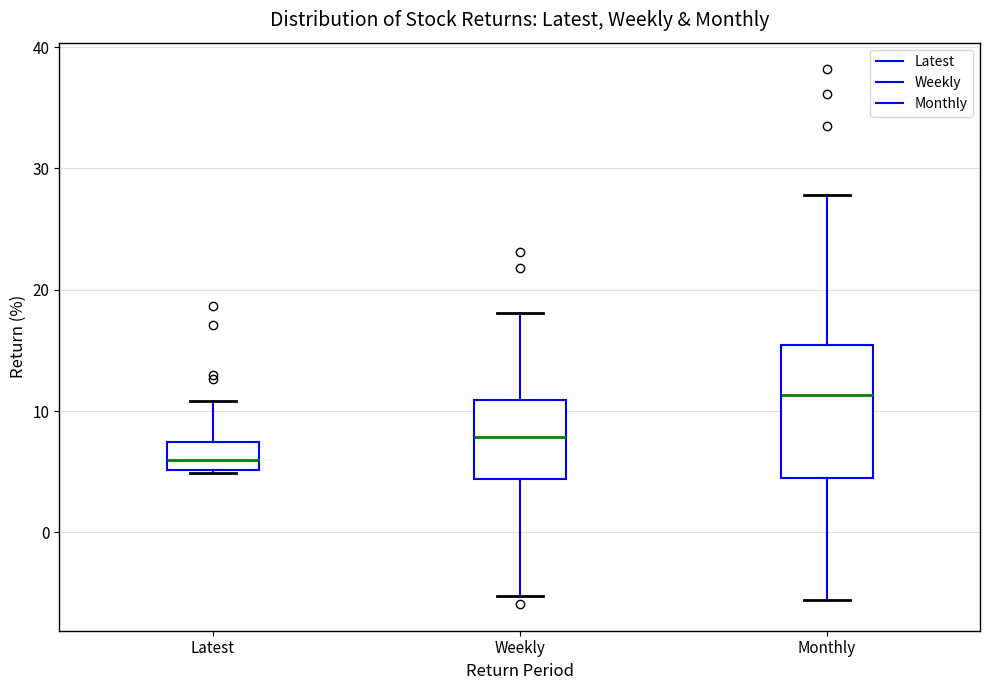

Reading left to right, read every box against the y-axis: the position of its median line, the range the box covers, and the ends of its whiskers. The values are not printed on the chart, so give them approximately, as read against the axis.

Latest: median 6, box 5 to 7, whiskers 5 to 11
Weekly: median 8, box 4 to 11, whiskers -5 to 18
Monthly: median 11, box 4 to 15, whiskers -6 to 28